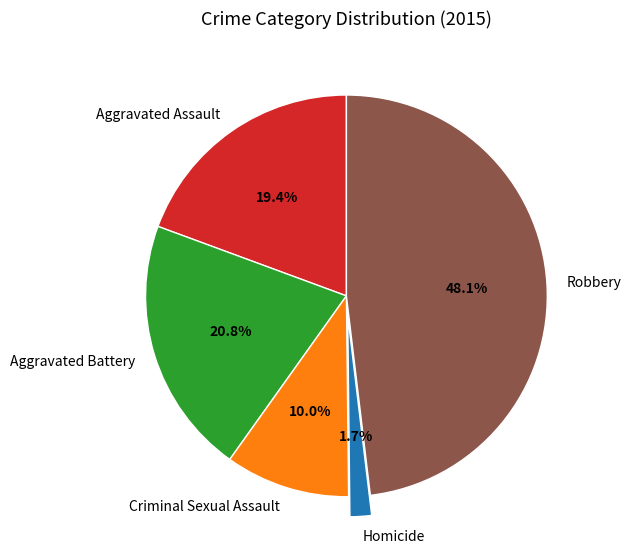

Approximately how many times larger is the value at Criminal Sexual Assault compared to Aggravated Battery?

0.5